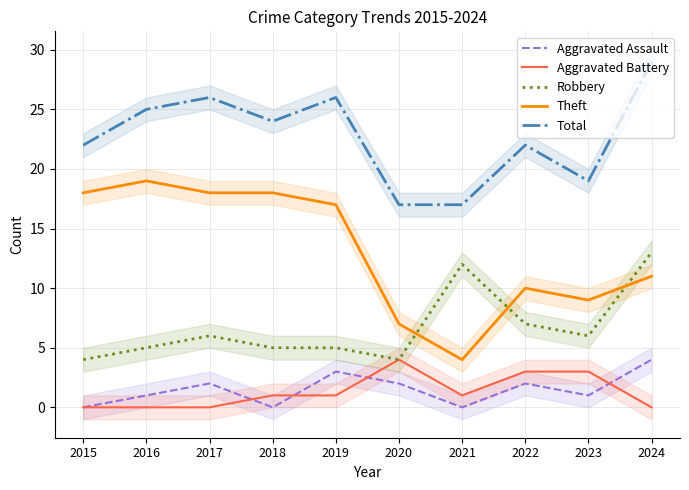

True or false: Total has a value of 26 at 2019.

True